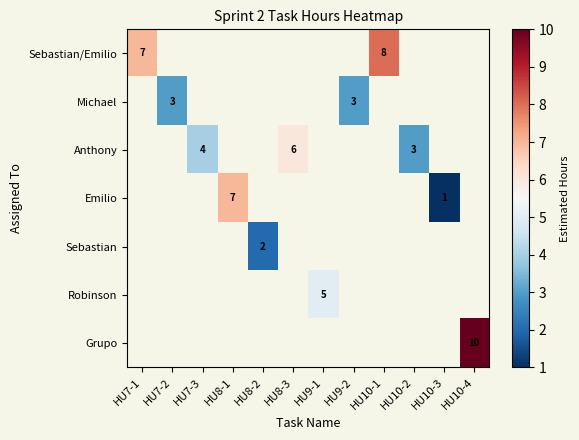

Which label corresponds to the smallest value in the chart?

HU10-3